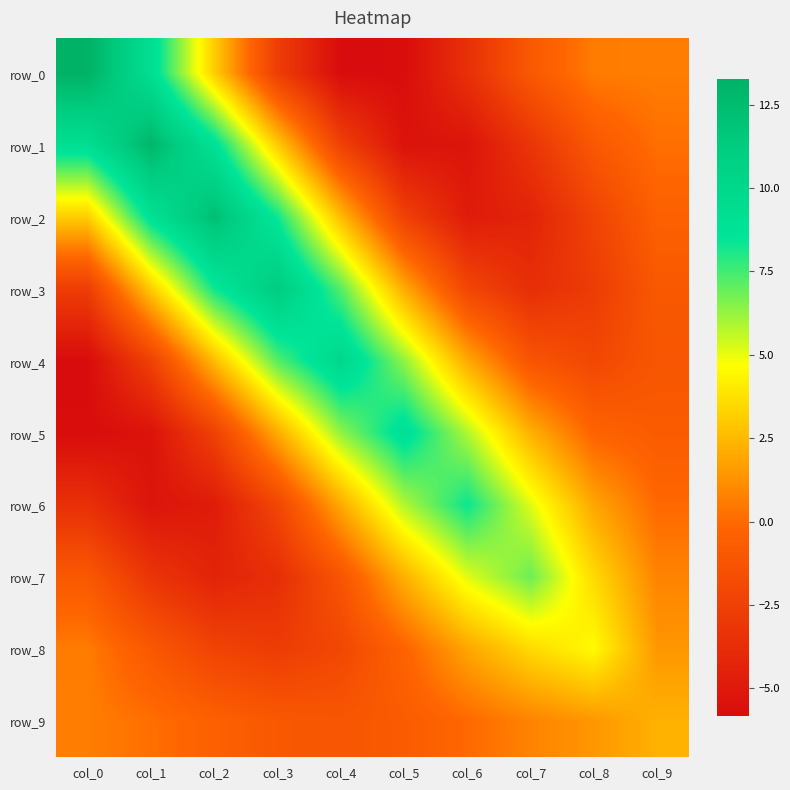

What is the difference between the highest and lowest values at col_7?

11.2